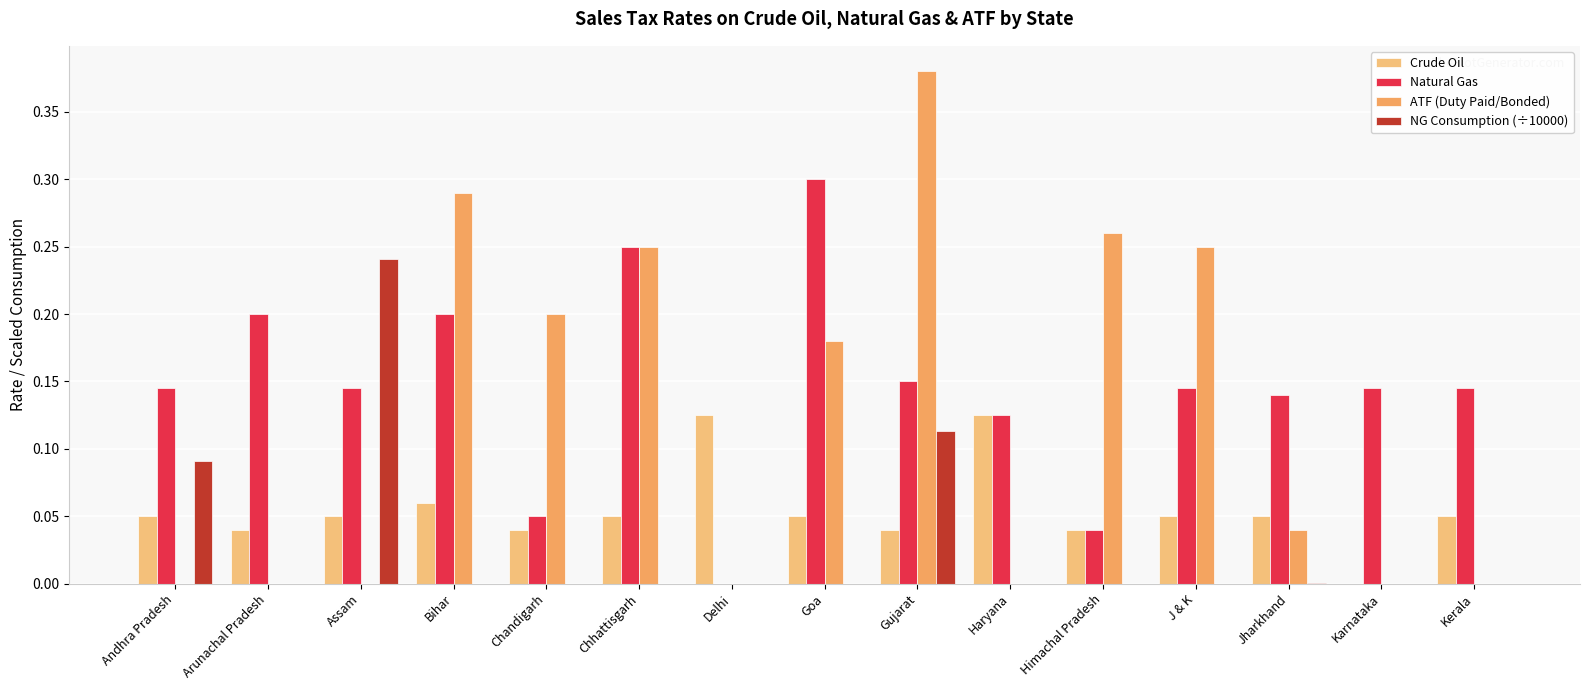

At which label does Crude Oil reach its peak?

Delhi